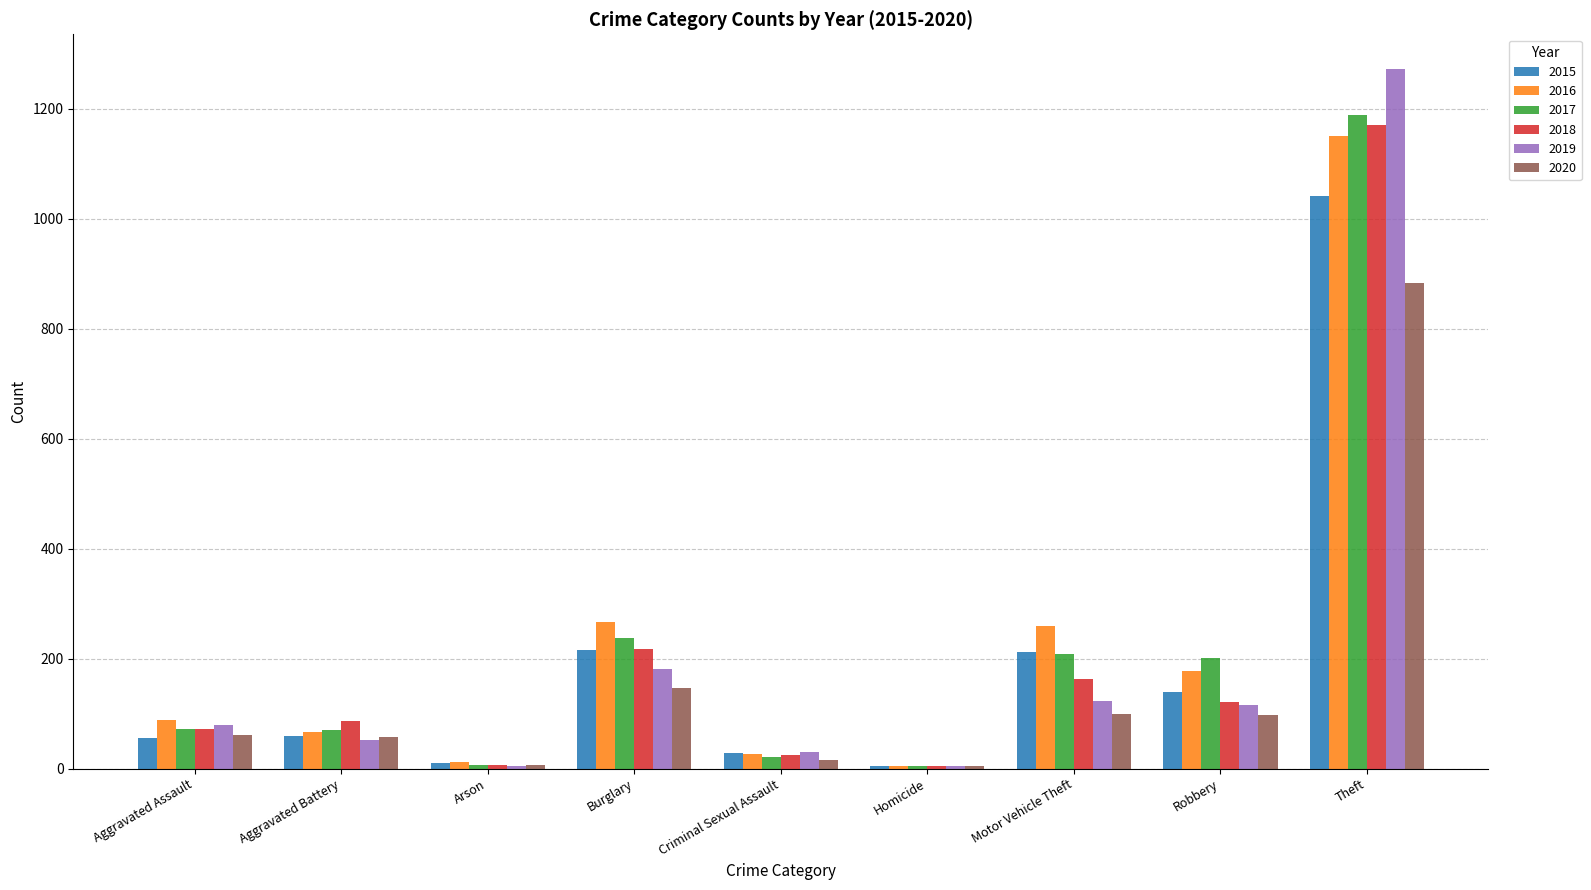

The value of 2015 at Burglary is 216. True or false?

True